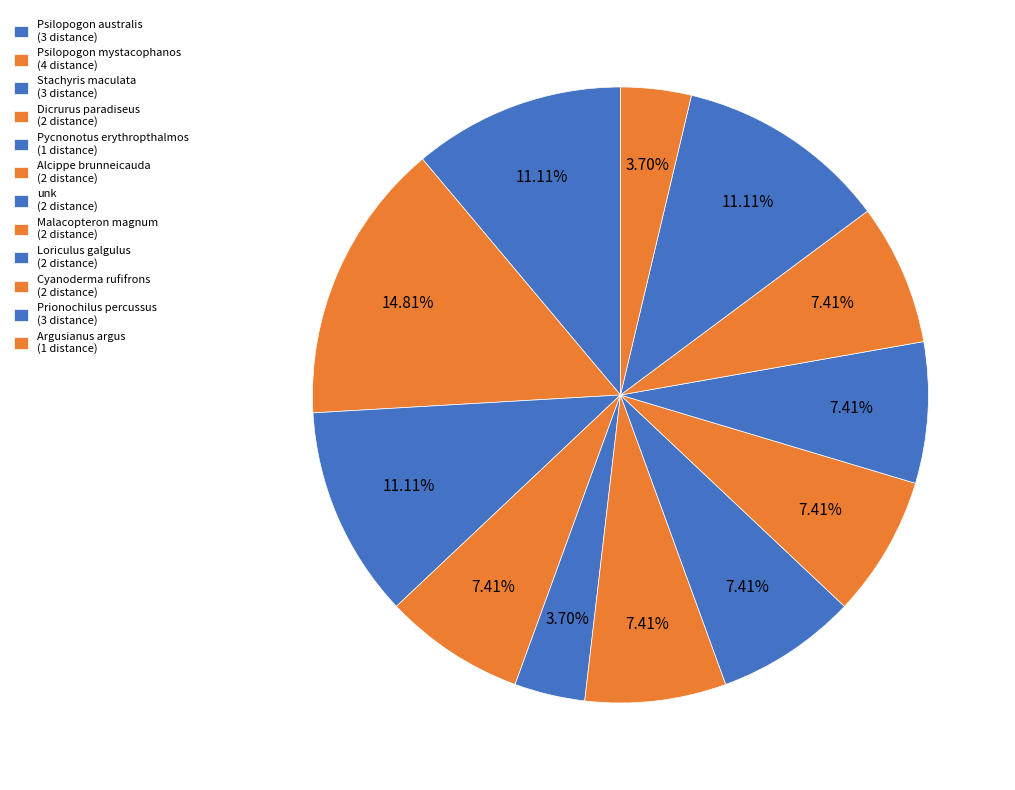

Count the number of slices in the pie.

12